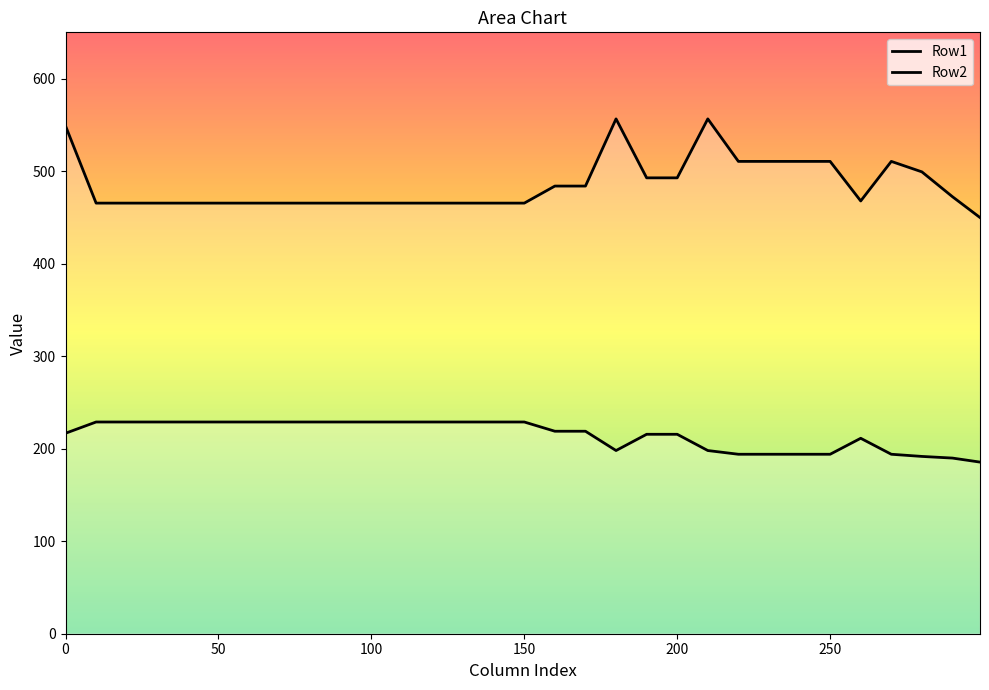

Does the chart display data point markers on the line(s)?

No